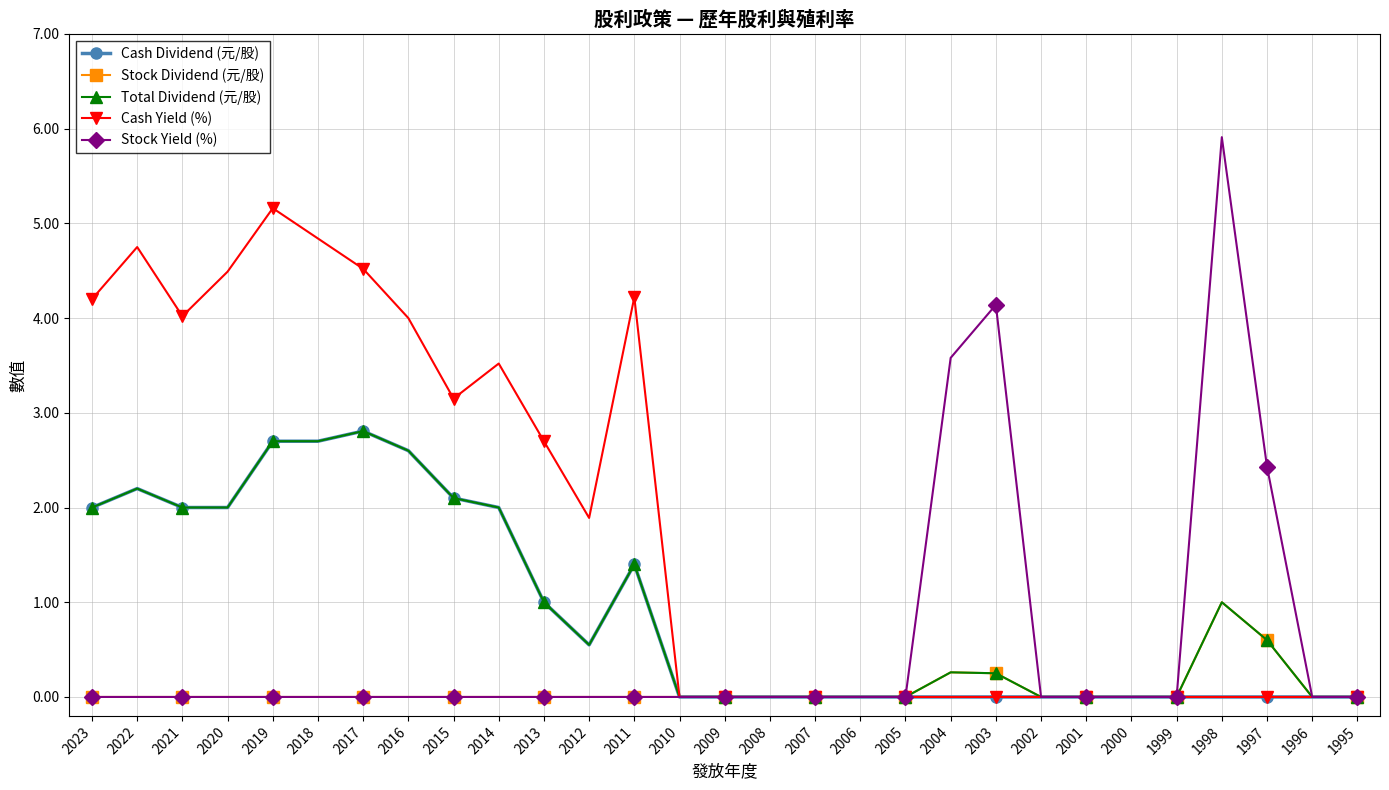

At which category does the chart reach its peak across all series?

1998